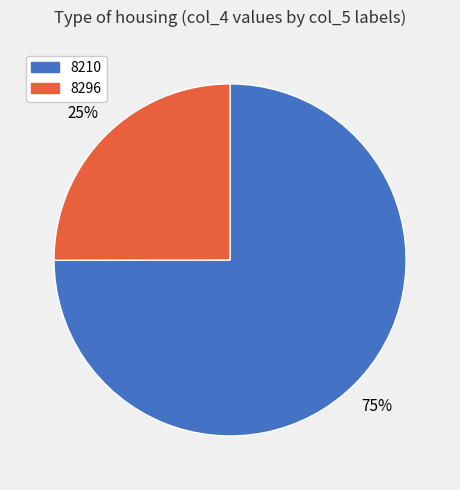

Between 8296 and 8210, which is larger?

8210